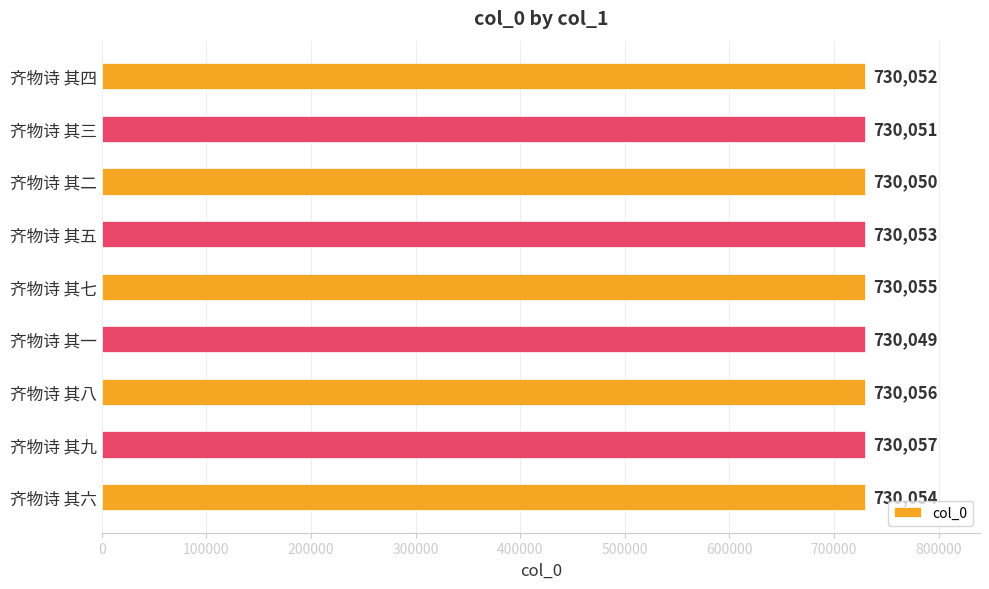

True or false: the data shows 730051 at 齐物诗 其三.

True